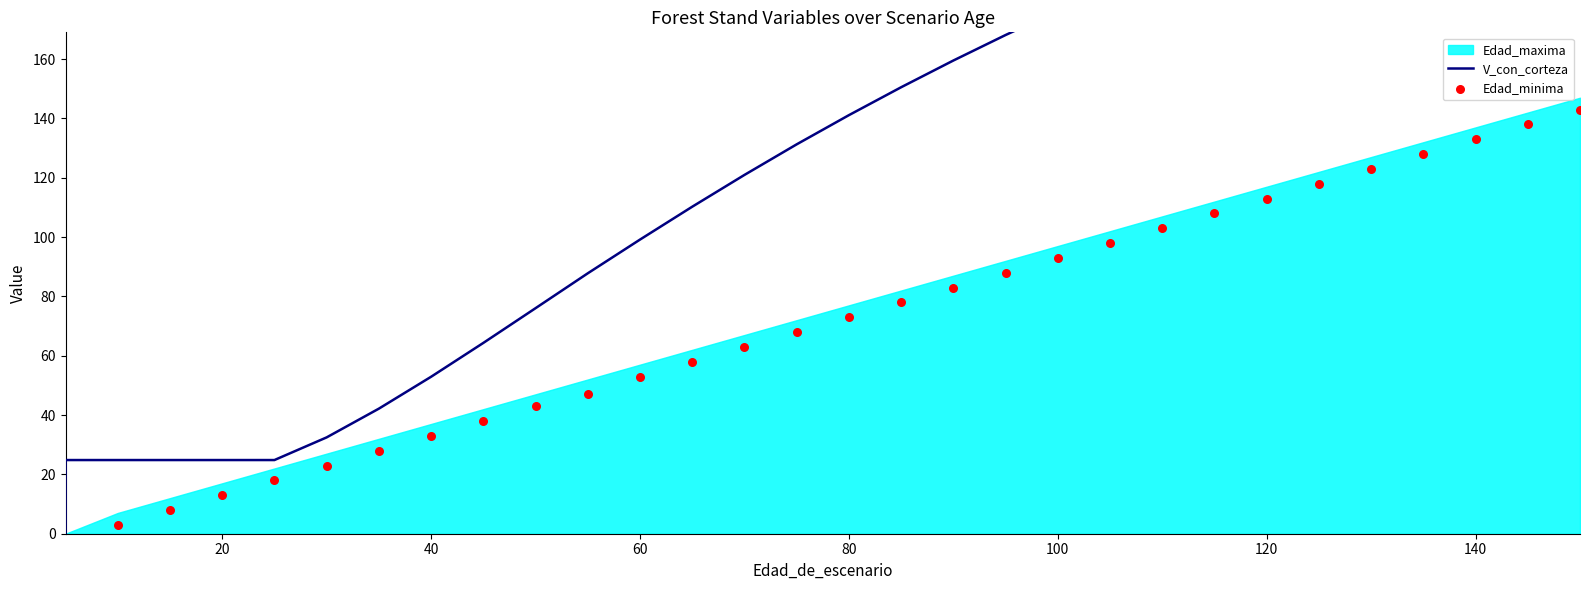

At how many categories does at least one series exceed 33?

24